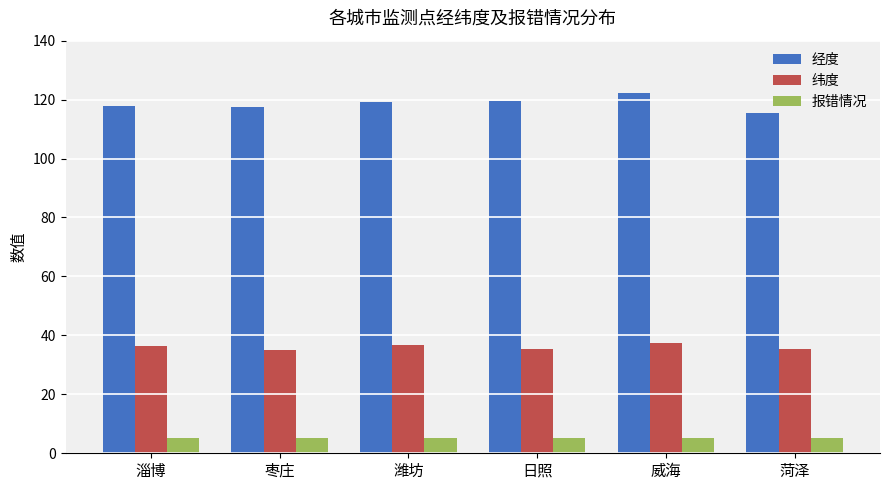

Rank the series at 潍坊 from highest to lowest value.

经度, 纬度, 报错情况